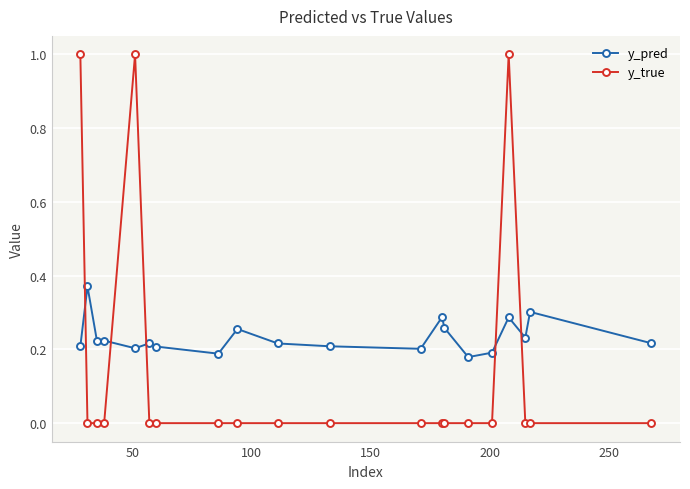

Which series has the largest range (max minus min)?

y_true